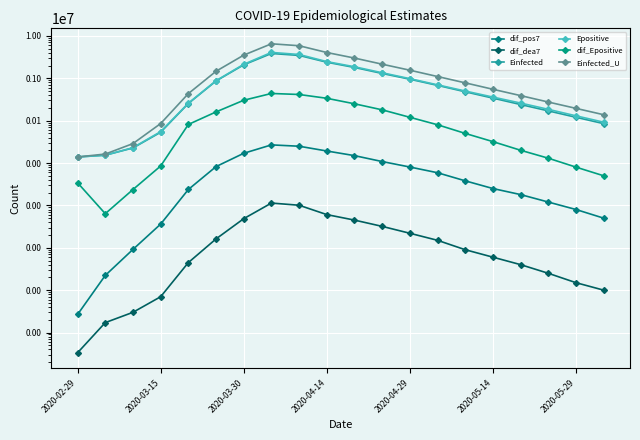

True or false: Einfected and dif_pos7 cross at least once.

False